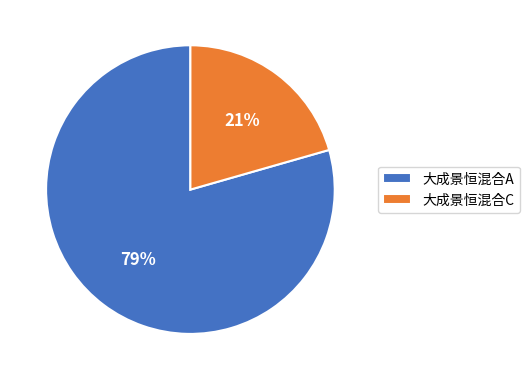

What percentage is the 大成景恒混合A slice, to the nearest percent?

79%